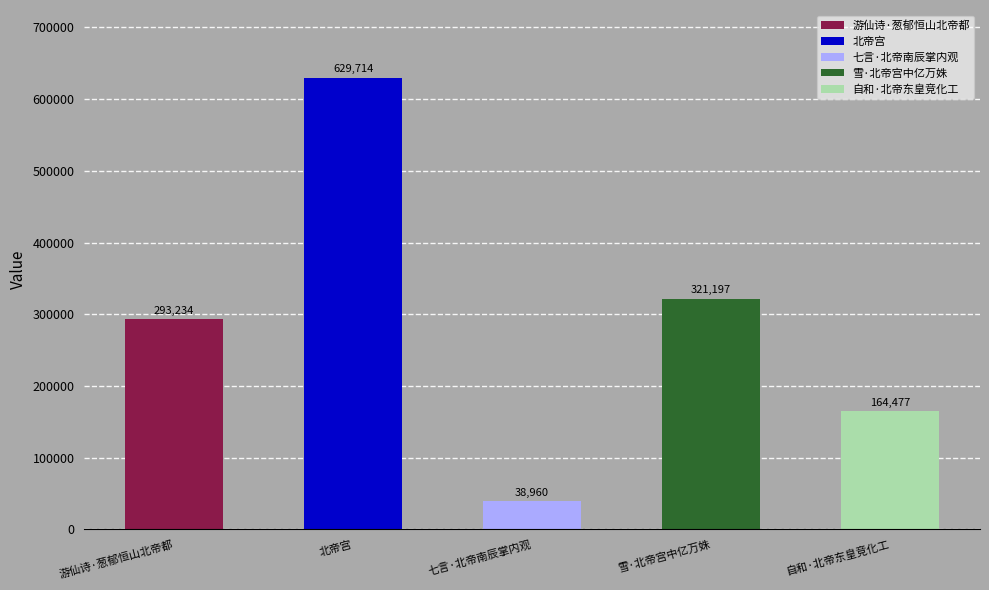

At which category does the chart reach its minimum across all series?

七言·北帝南辰掌内观